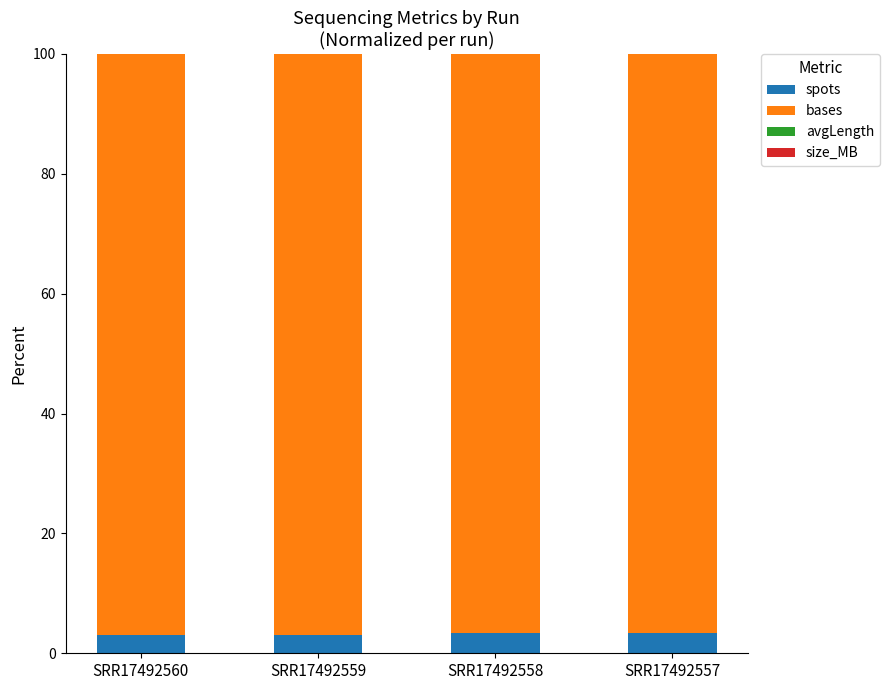

What is the maximum value for spots?

3.5